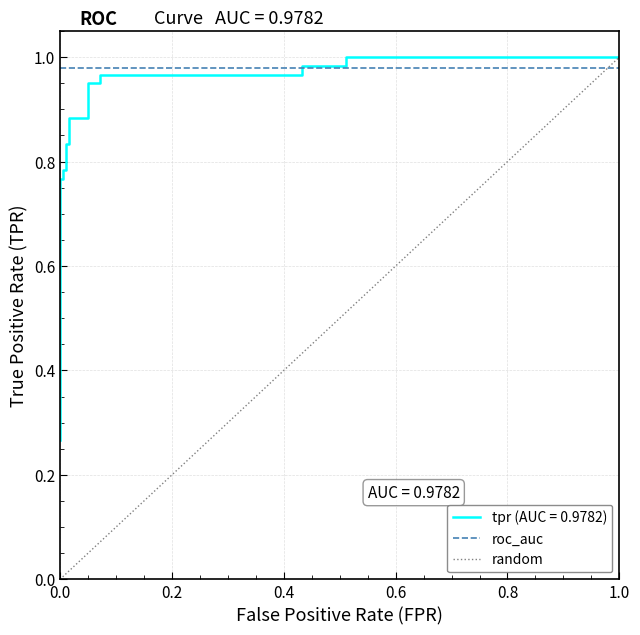

True or false: the data shows 1.6 at 17.

False